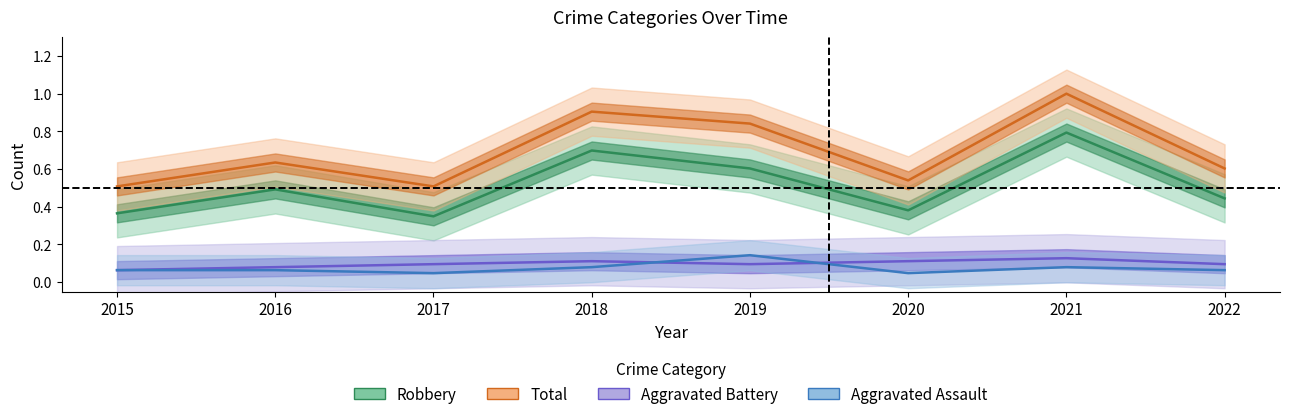

What is the lowest value of the Aggravated Battery series?

0.1